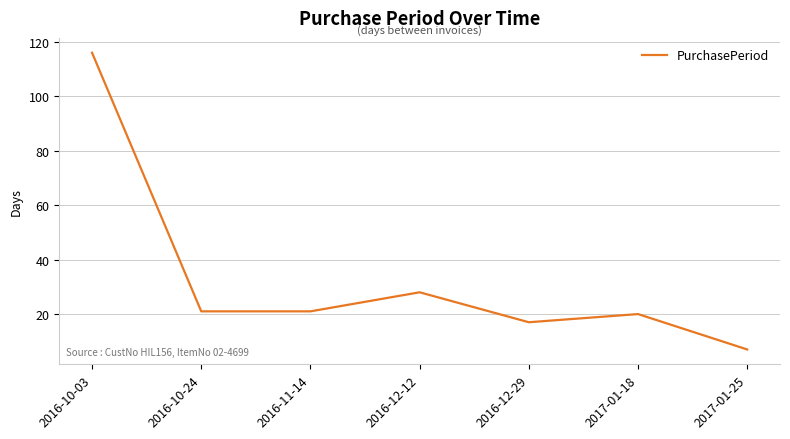

What is the difference between the values at 2016-12-12 and 2017-01-18?

8